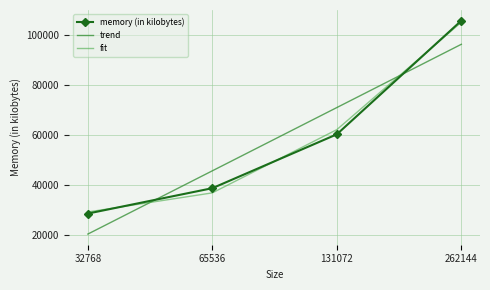

What is the difference between the maximum and second lowest values in the trend series?

50420.8